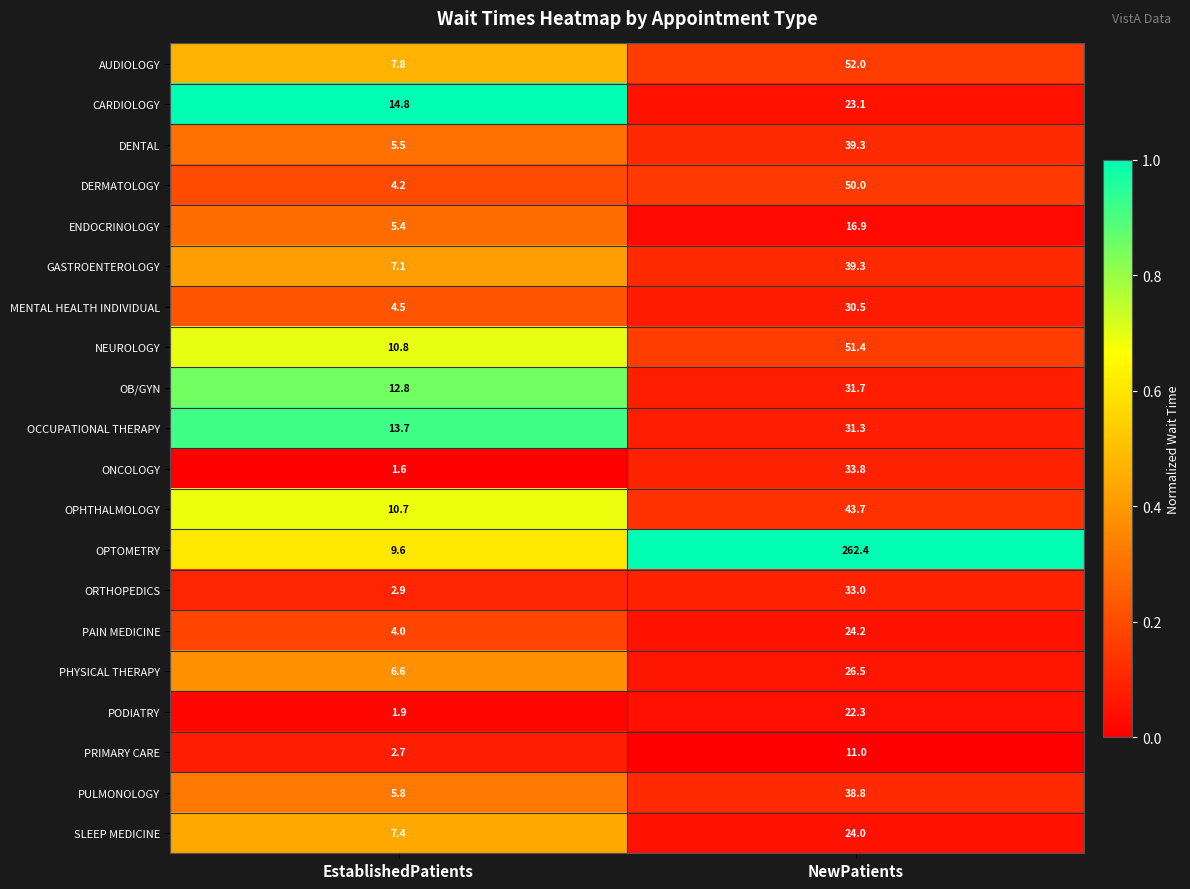

What is the average value of the OPHTHALMOLOGY series?

27.2